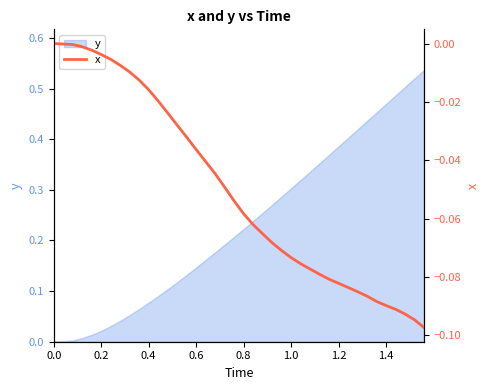

Between 0.6 and 19, which is larger?

0.6